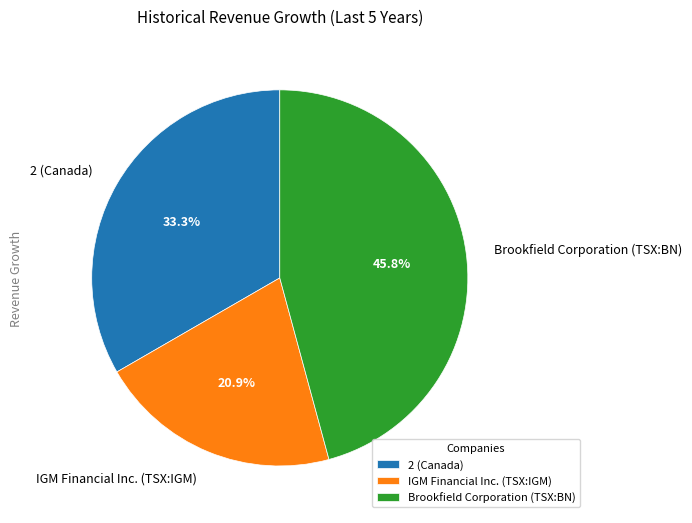

How many slices are in this pie chart?

3